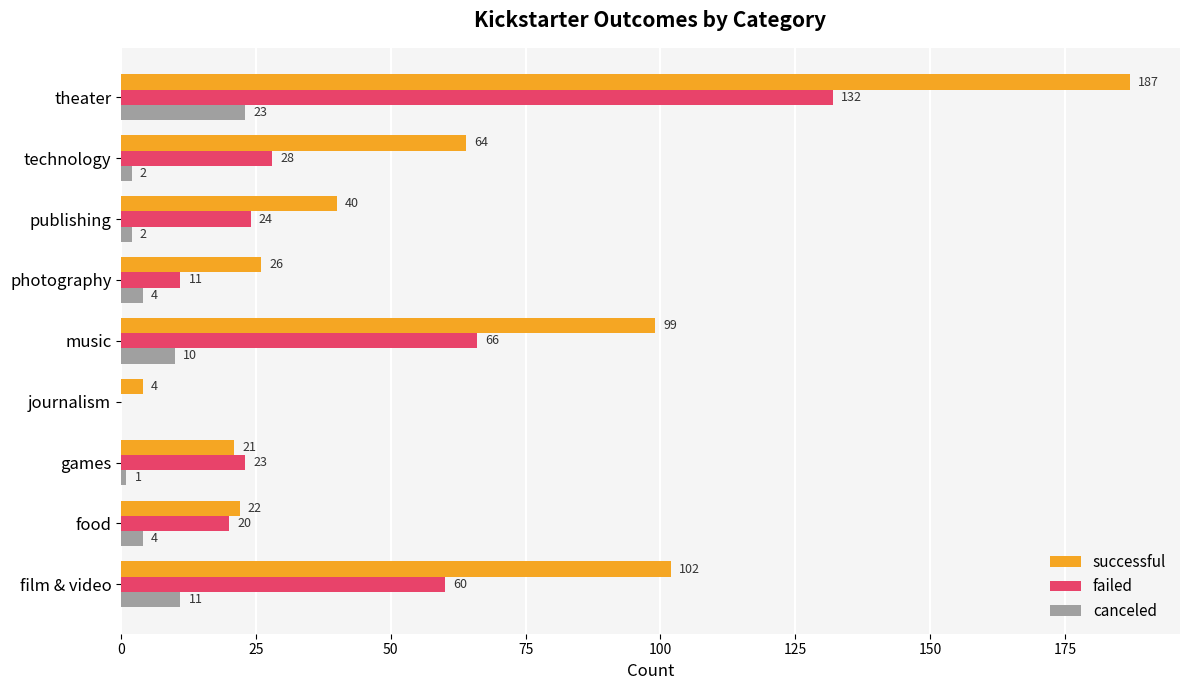

Is it true that successful equals 84 at technology?

False